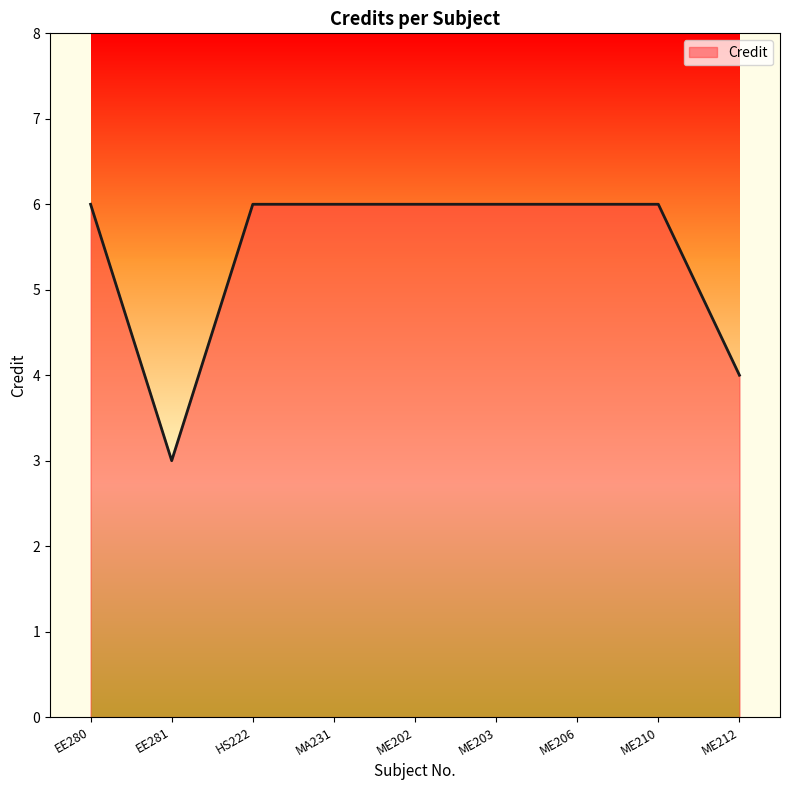

What is the smallest value displayed?

3